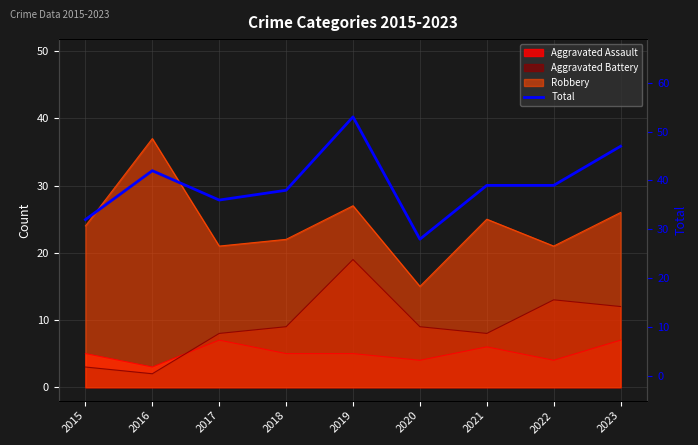

Which label corresponds to the smallest value in the chart?

2020